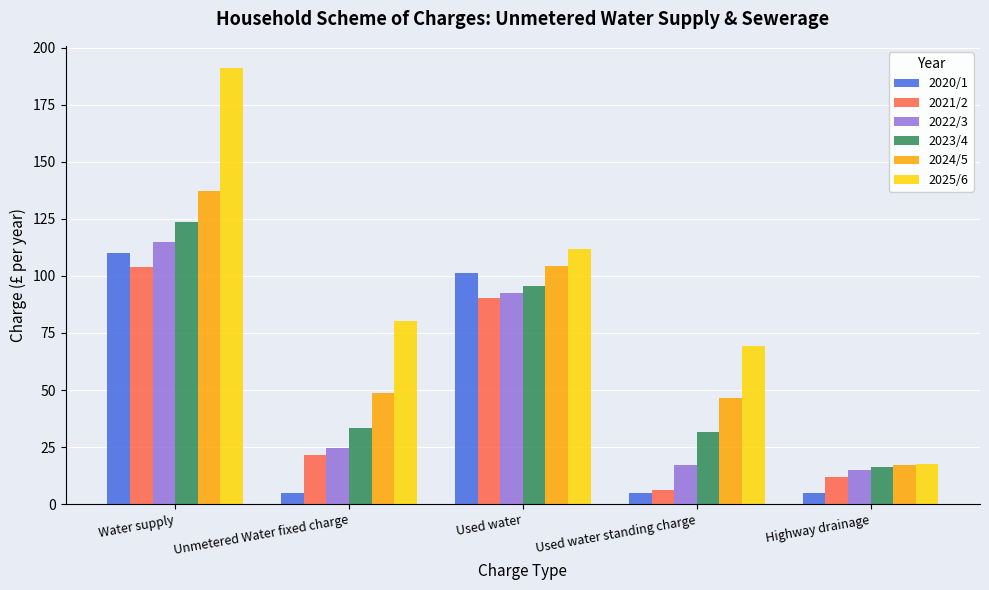

How many data points in 2023/4 are less than 33?

2